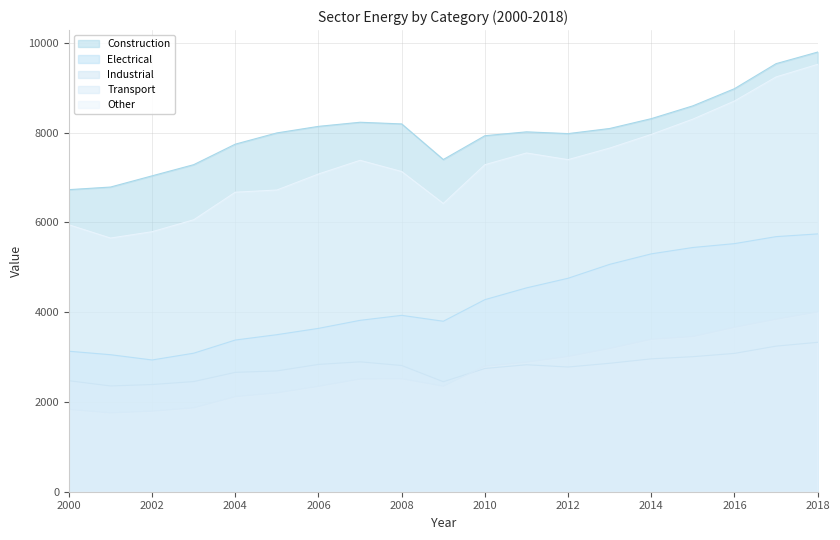

What is the approximate value of Other at 2010?

7283.3